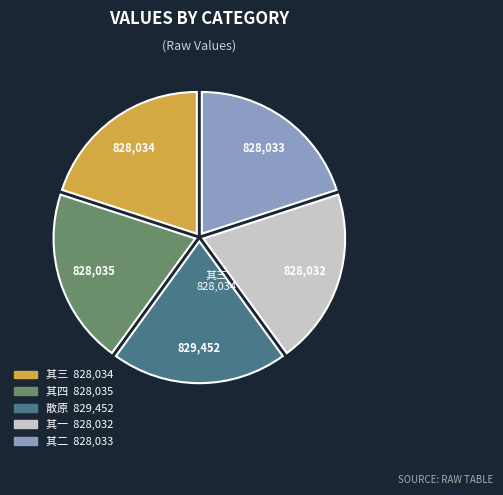

Is there any slice that represents more than half of the pie?

No